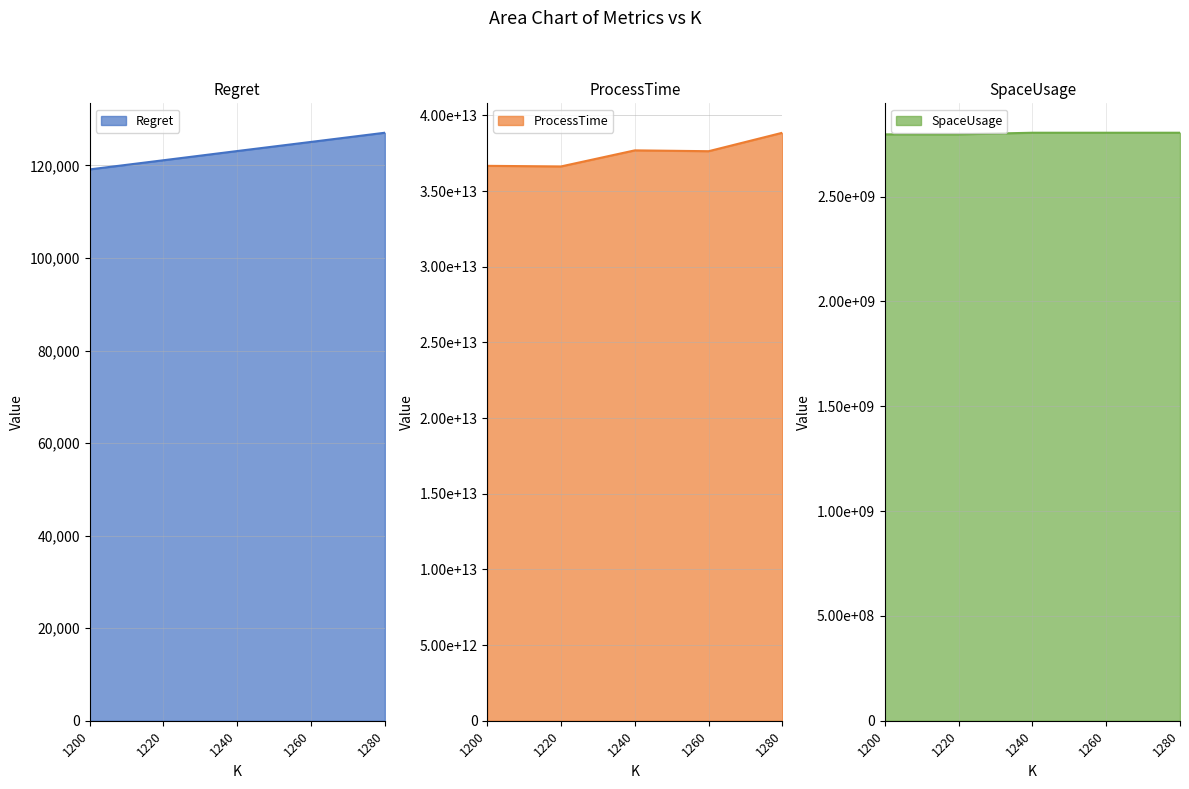

How many series are shown in this chart?

3